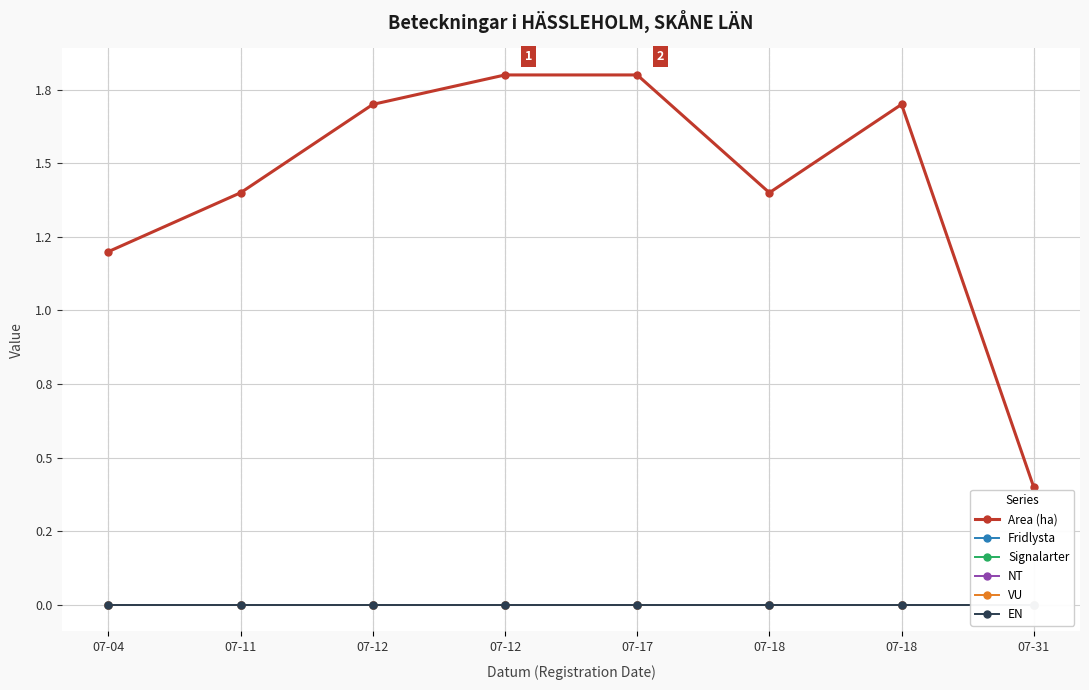

True or false: EN and Area (ha) intersect in this chart.

False